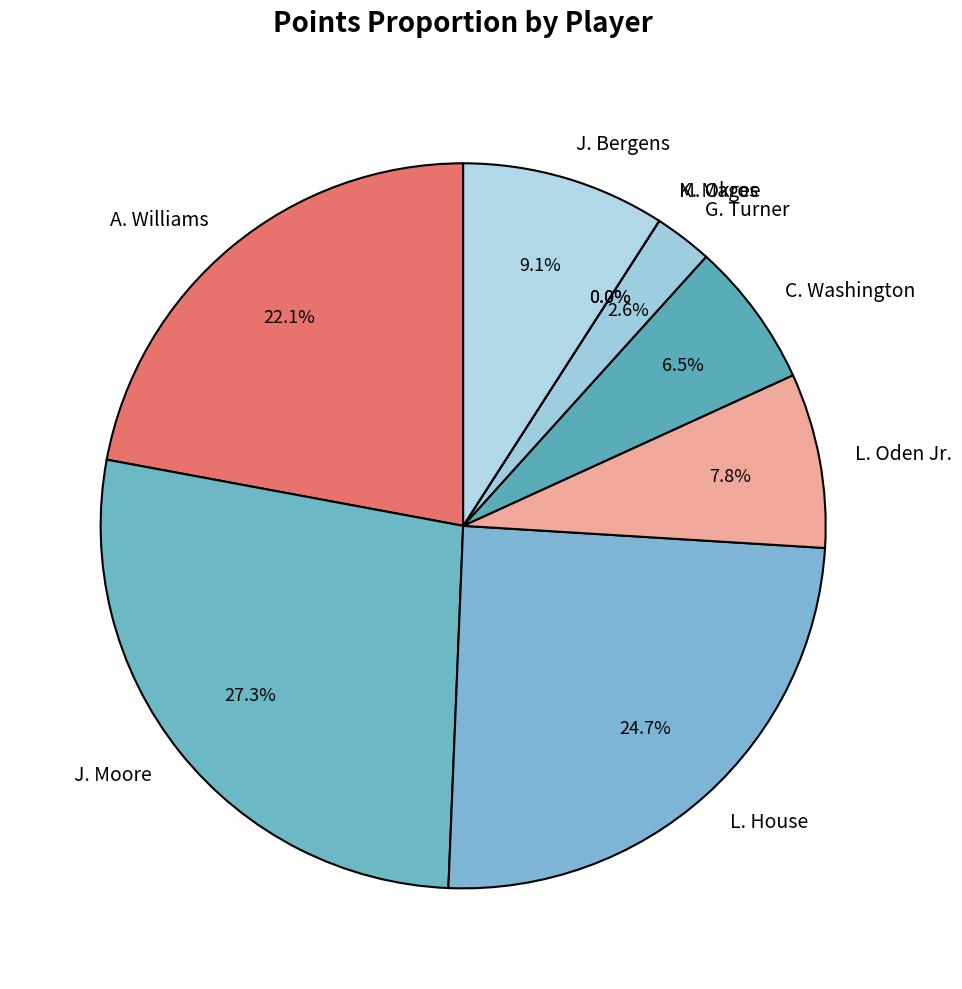

Rank the categories by value from lowest to highest.

M. Okros, K. Magee, G. Turner, C. Washington, L. Oden Jr., J. Bergens, A. Williams, L. House, J. Moore